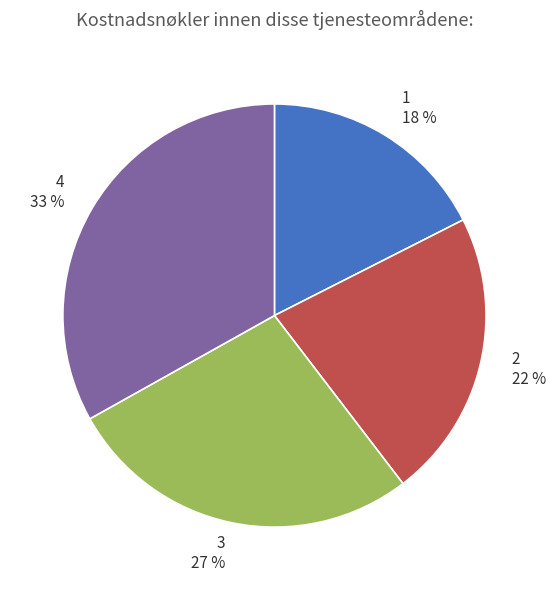

Combined, do 4 and 3 account for over 50%?

Yes